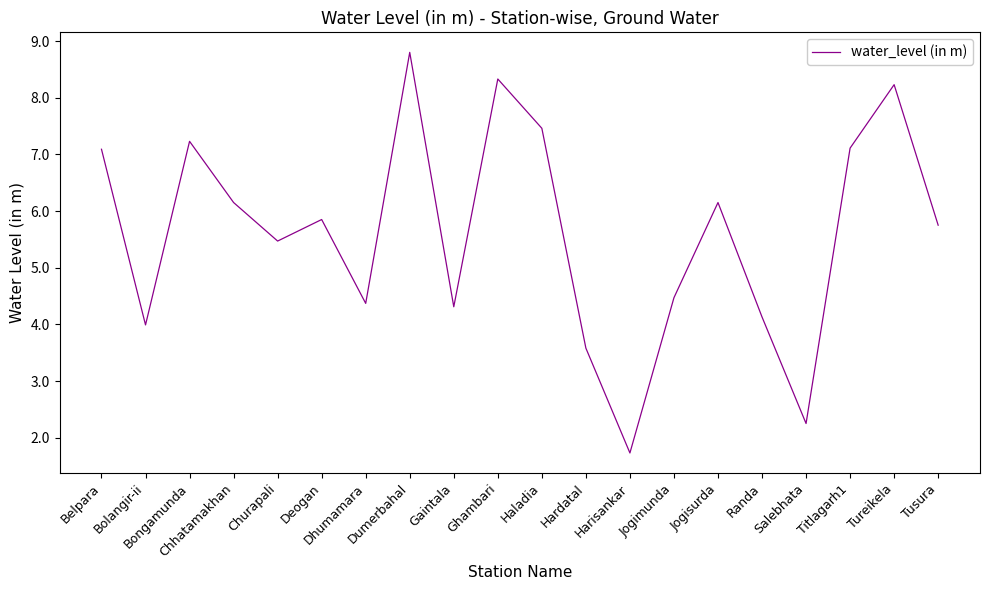

What is the sum of all values?

112.5